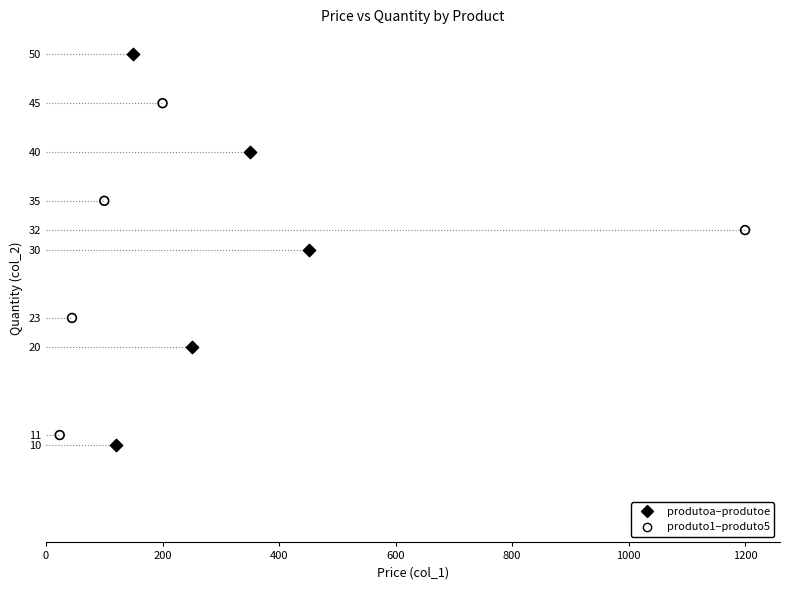

Which series reaches the maximum Y coordinate?

produtoa–produtoe